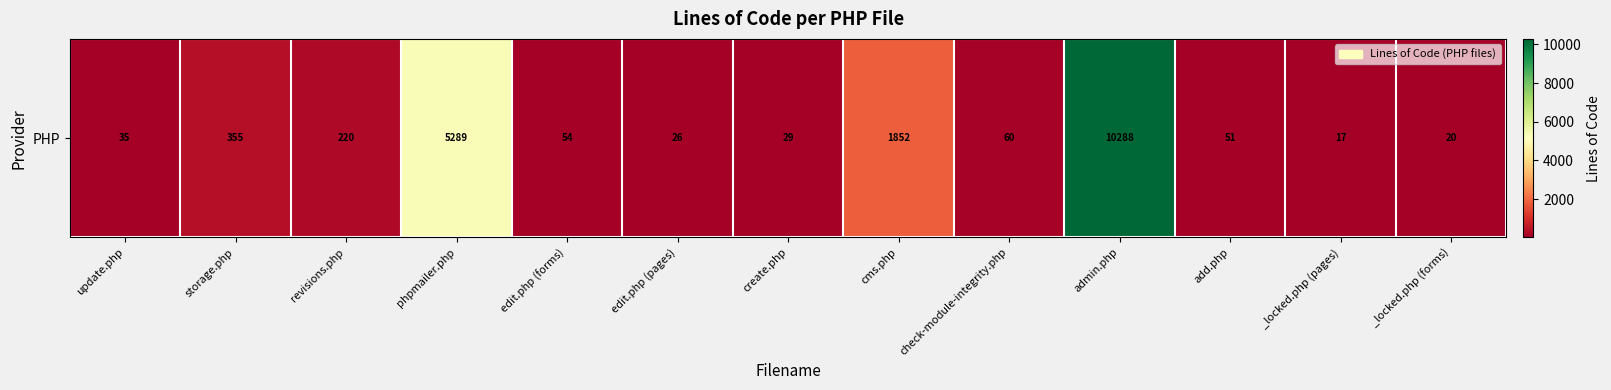

Approximately how many times larger is the value at admin.php compared to storage.php?

29.0